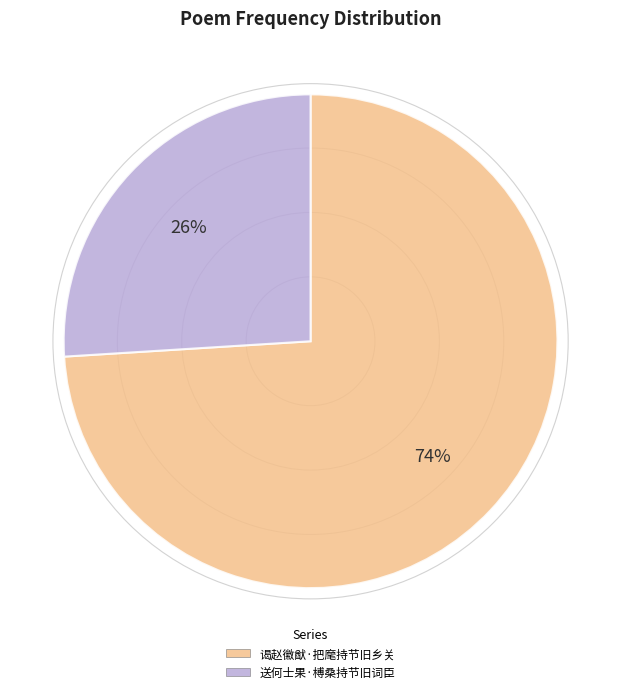

Do 谒赵徽猷·把麾持节旧乡关 and 送何士果·榑桑持节旧词臣 together represent more than half of the pie?

Yes